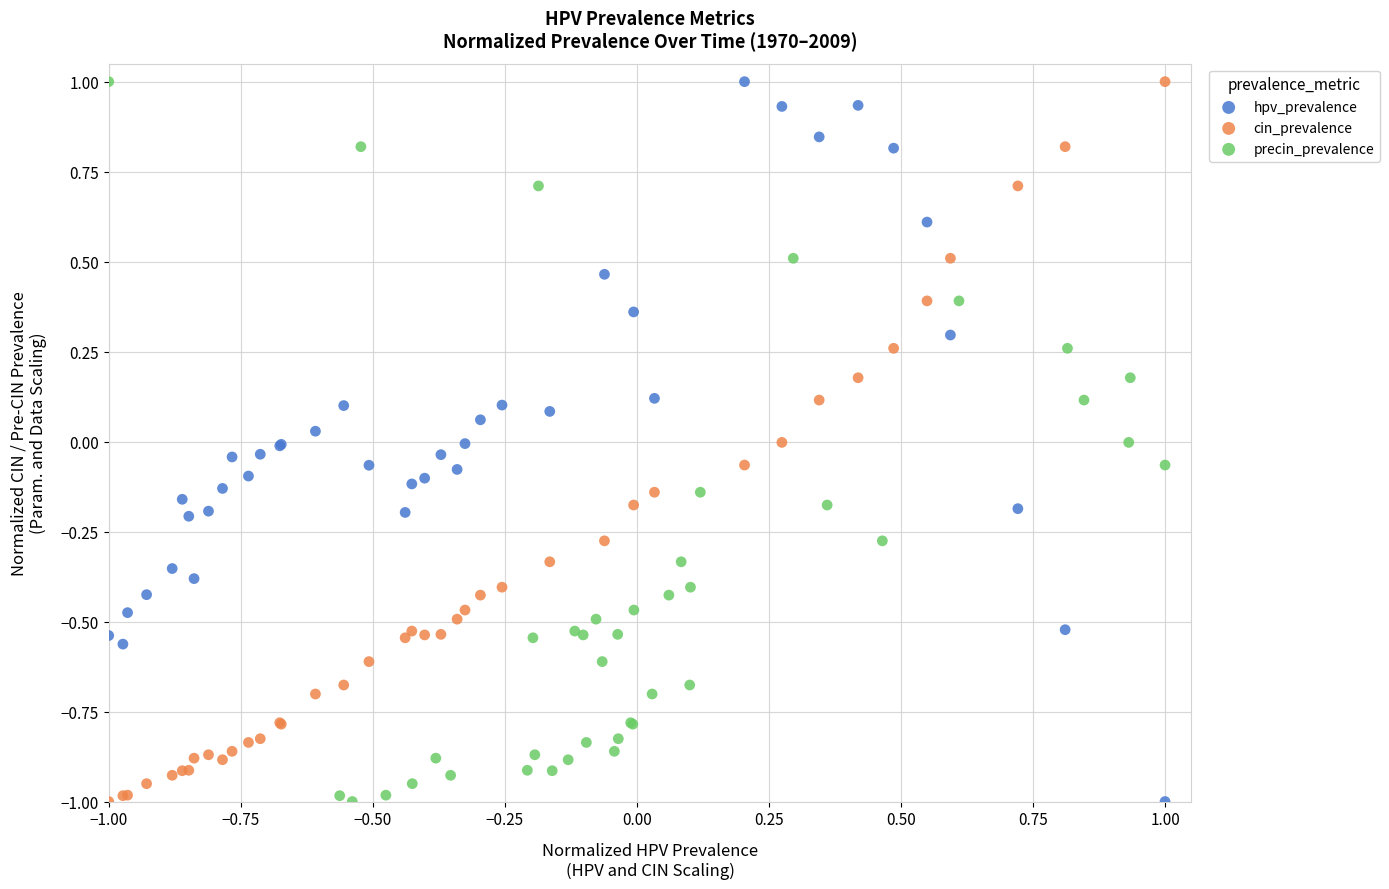

What are all the series names shown in the legend?

hpv_prevalence, cin_prevalence, precin_prevalence